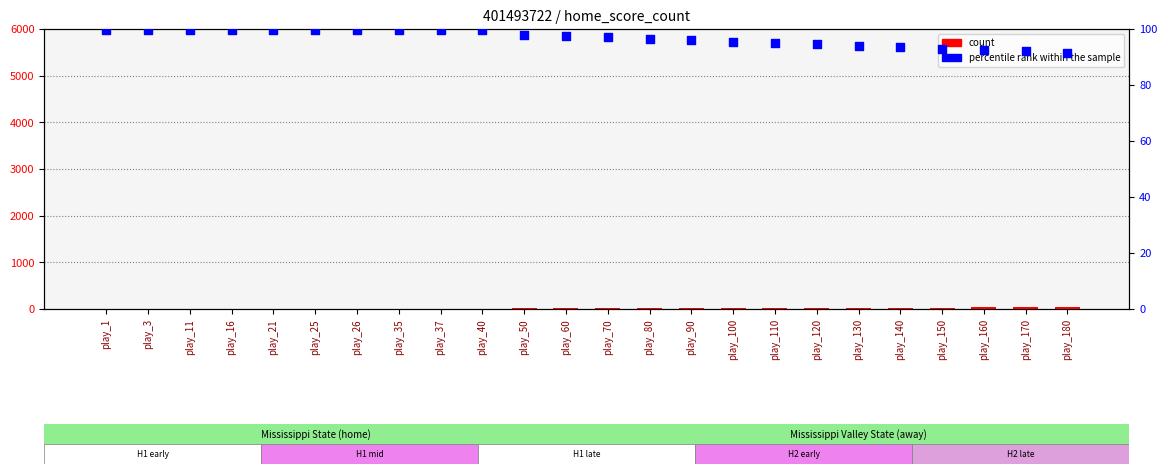

What is the total value across all series at play_1?

99.6